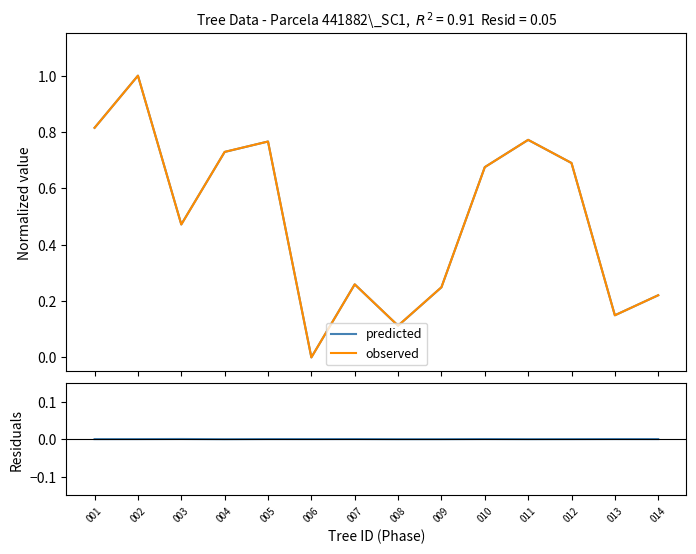

True or false: predicted and residuals intersect in this chart.

False